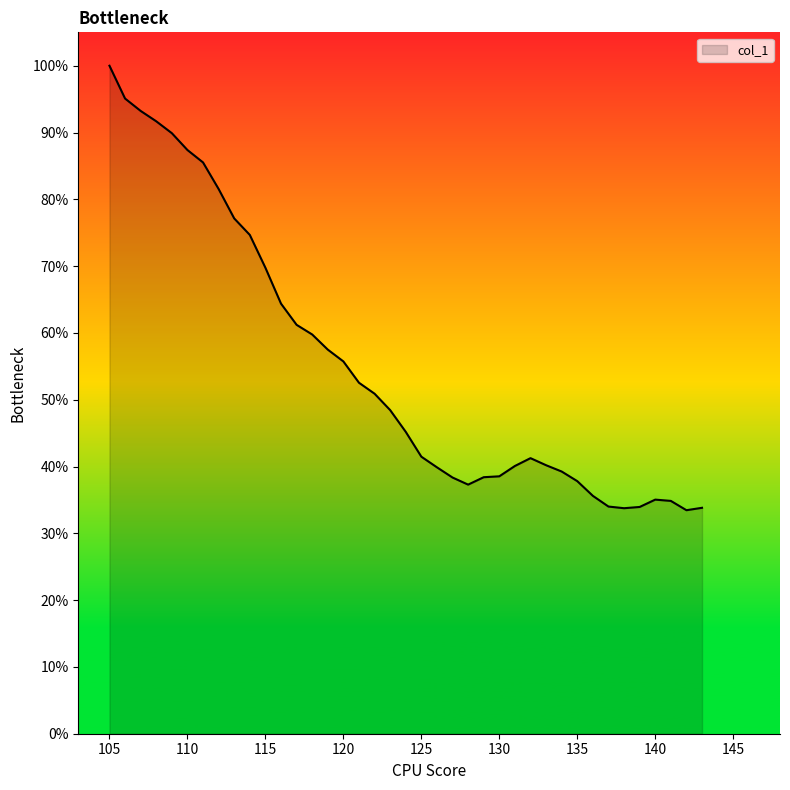

What is the difference between the maximum and minimum values?

66.5